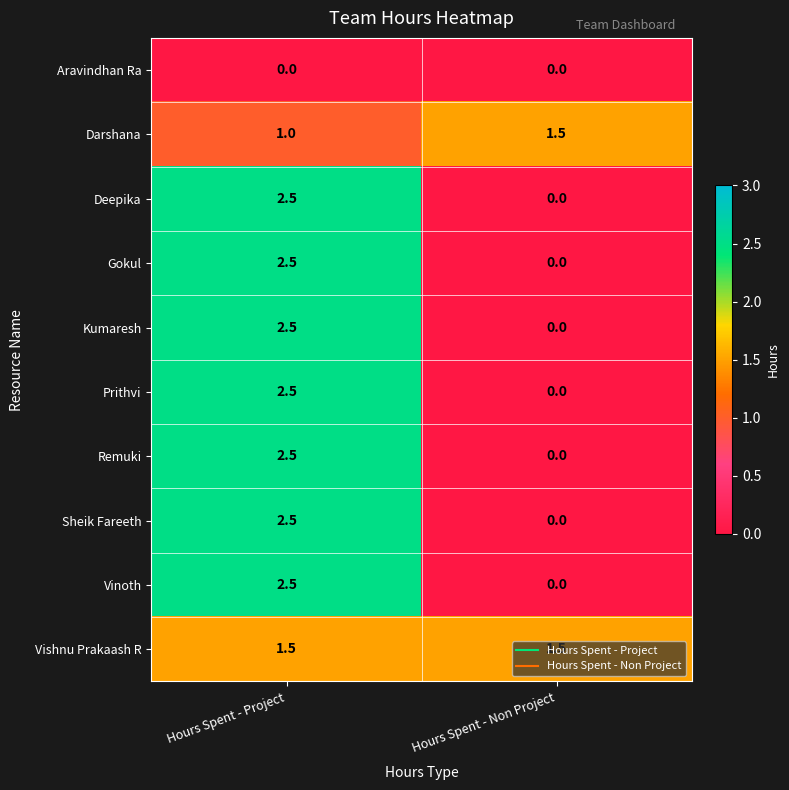

What is the difference between the highest and lowest values at Hours Spent - Project?

2.5